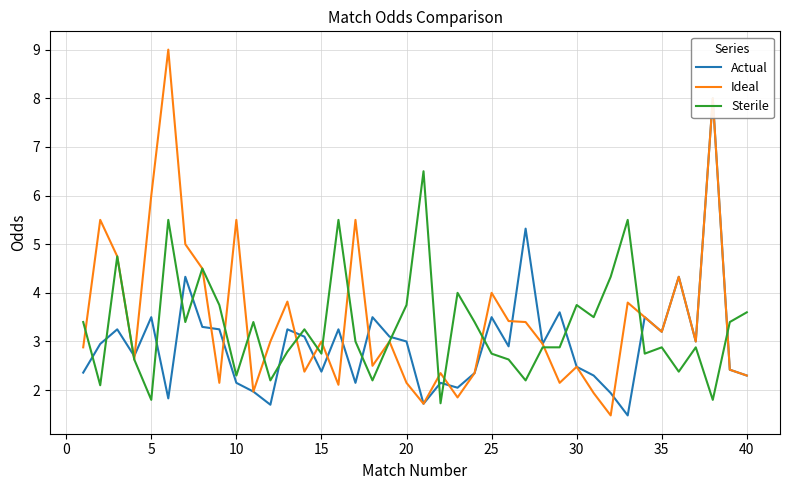

After their last crossing, which series has the higher values: Ideal or Sterile?

Sterile